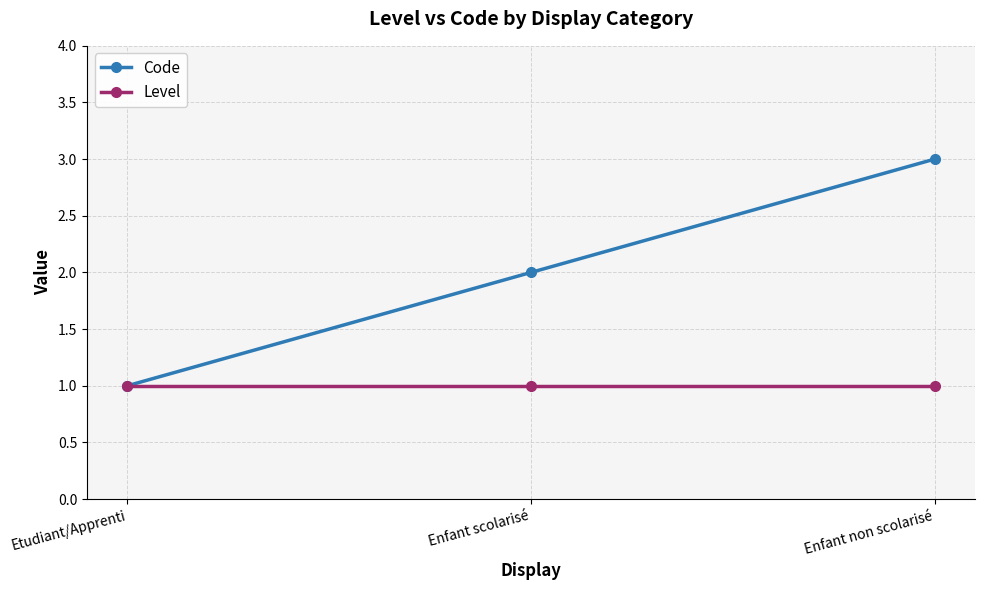

Reading left to right, what are all the values shown in this chart?

Code: 1	2	3
Level: 1	1	1